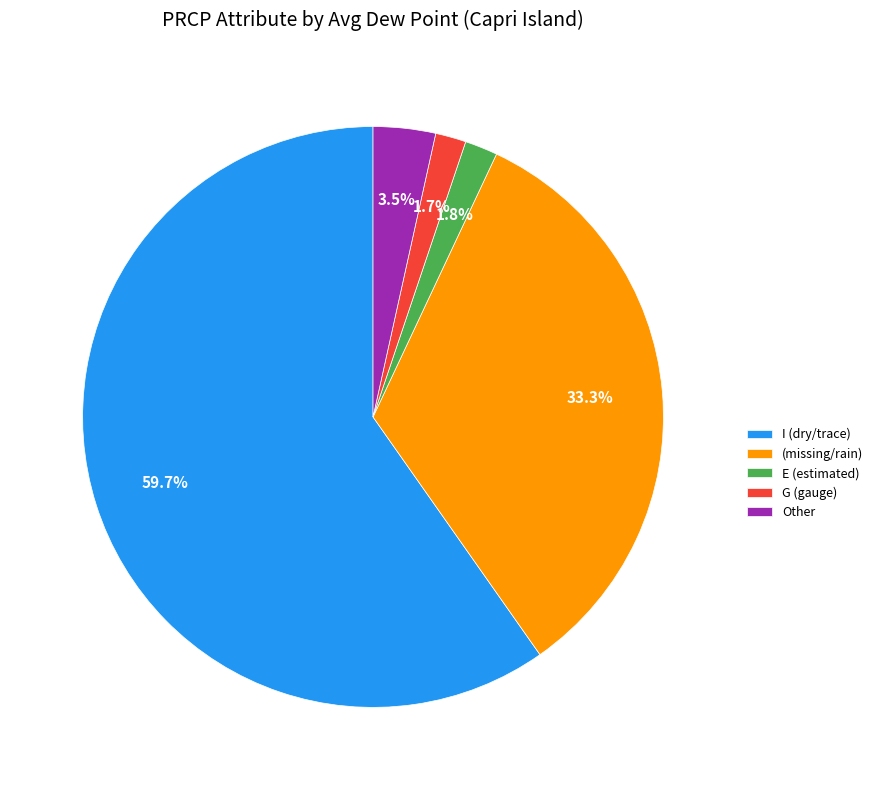

Is there a majority slice in this chart?

Yes